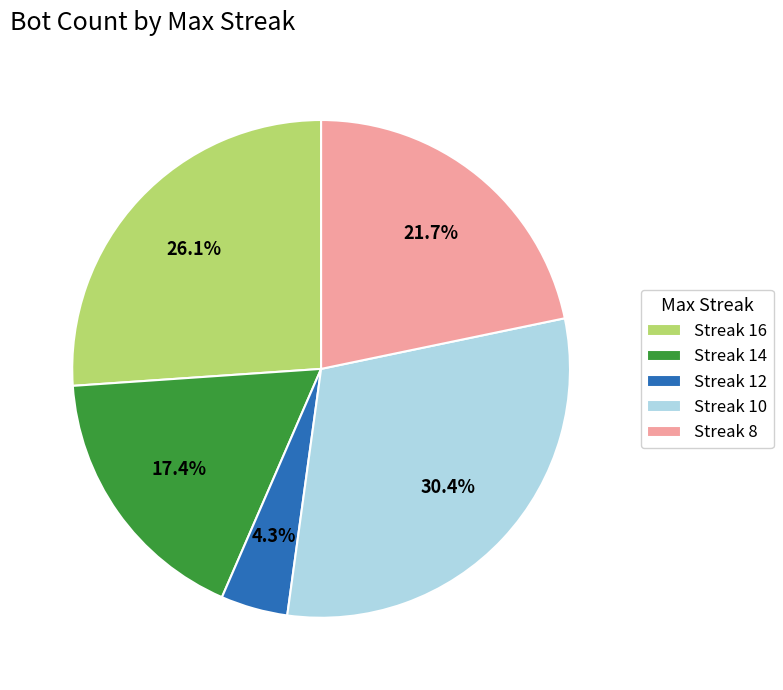

Does Streak 8 represent more than half of the total?

No